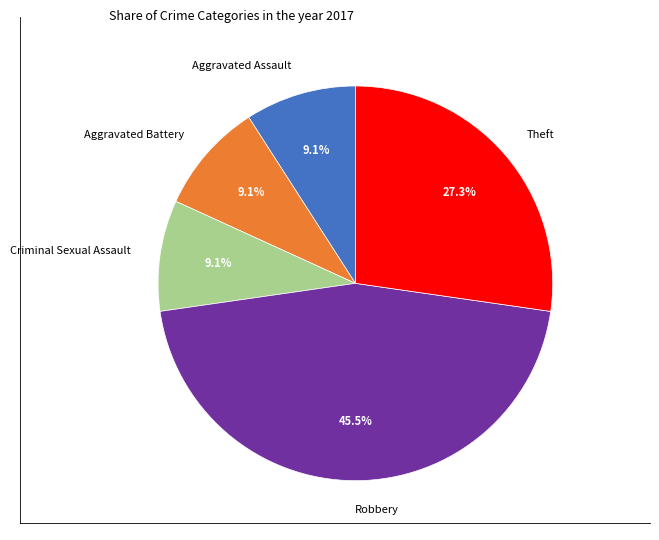

True or false: Aggravated Battery accounts for 1% of the total.

False